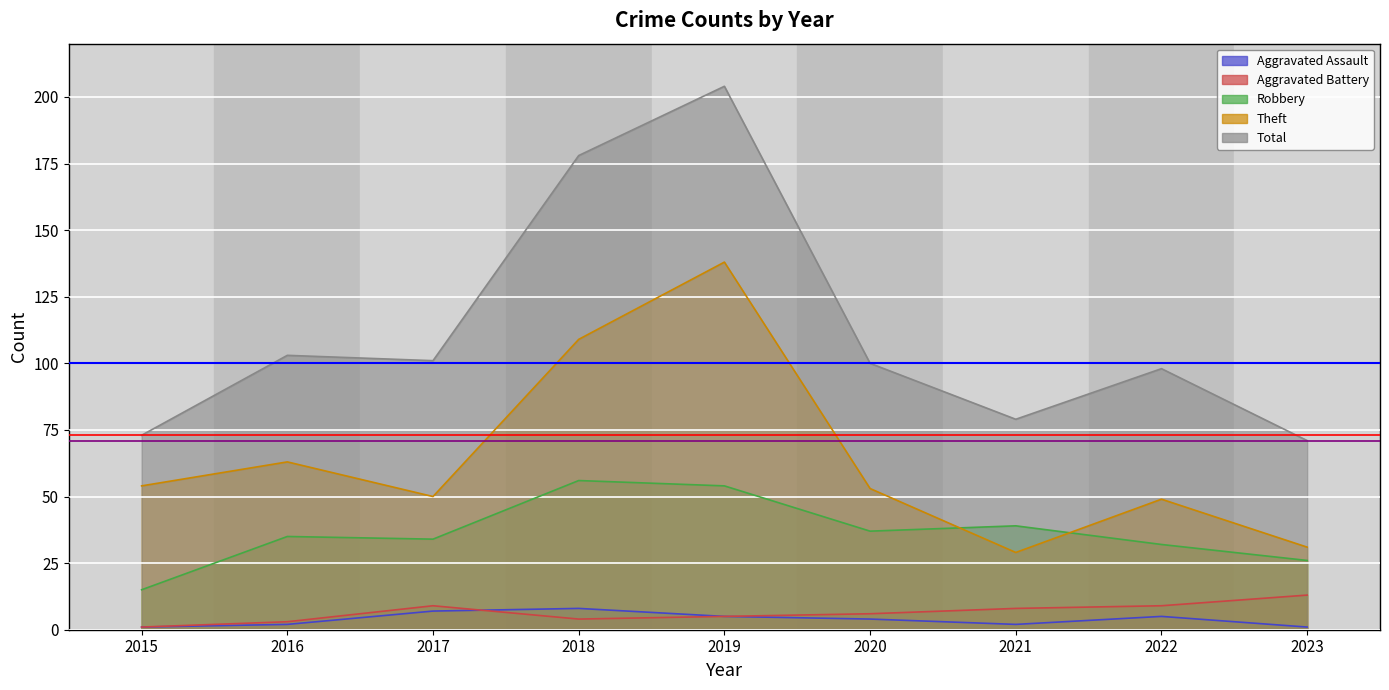

What is the difference between the maximum and minimum values in the Aggravated Assault series?

7